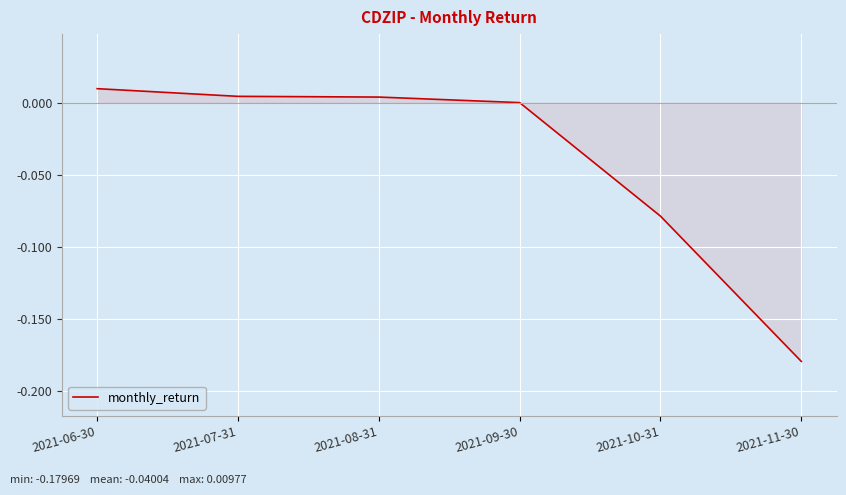

The chart shows a value of 0.0 at 2021-08-31. True or false?

True